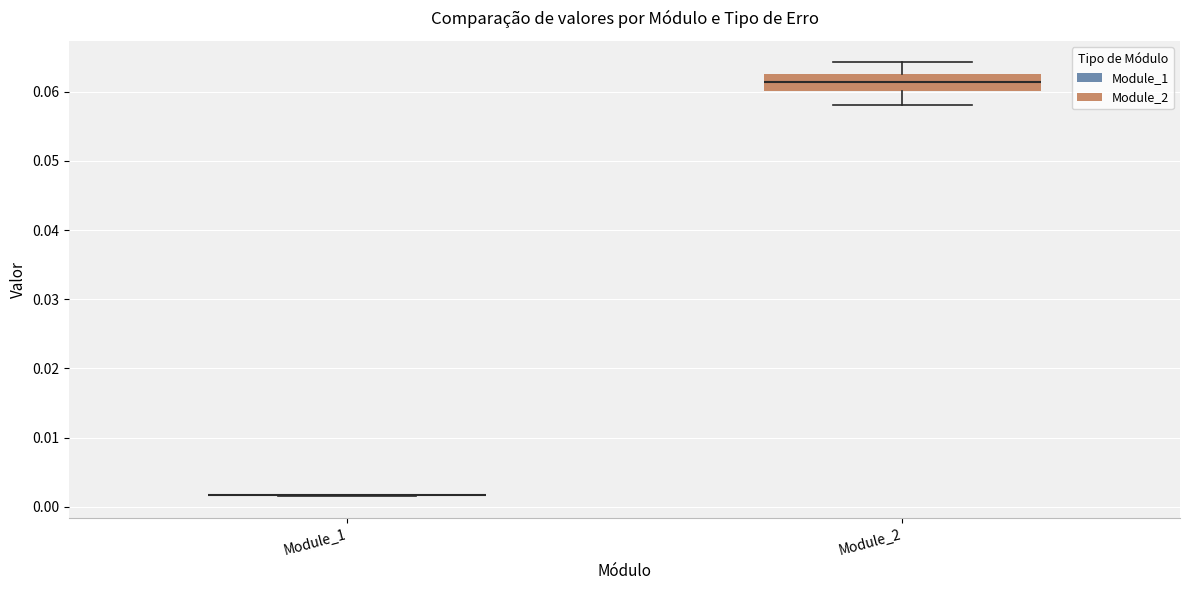

Reading left to right, read every box against the y-axis: the position of its median line, the range the box covers, and the ends of its whiskers. The values are not printed on the chart, so give them approximately, as read against the axis.

Module_1: box collapsed to a line at 0.002, whiskers 0.002 to 0.002
Module_2: median 0.061, box 0.060 to 0.063, whiskers 0.058 to 0.064